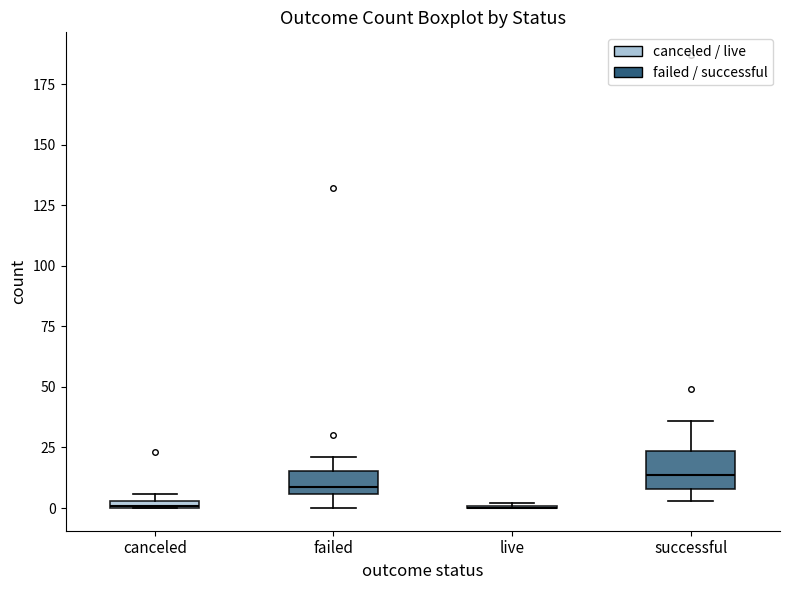

Comparing the boxes themselves (not the whiskers), which one is the tallest?

successful